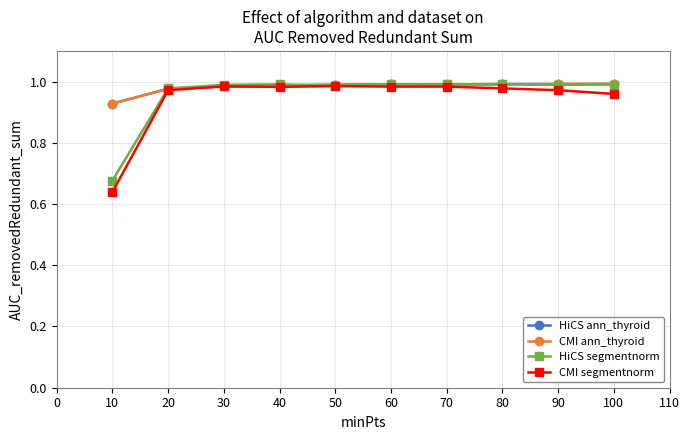

How many lines are shown in the chart?

4